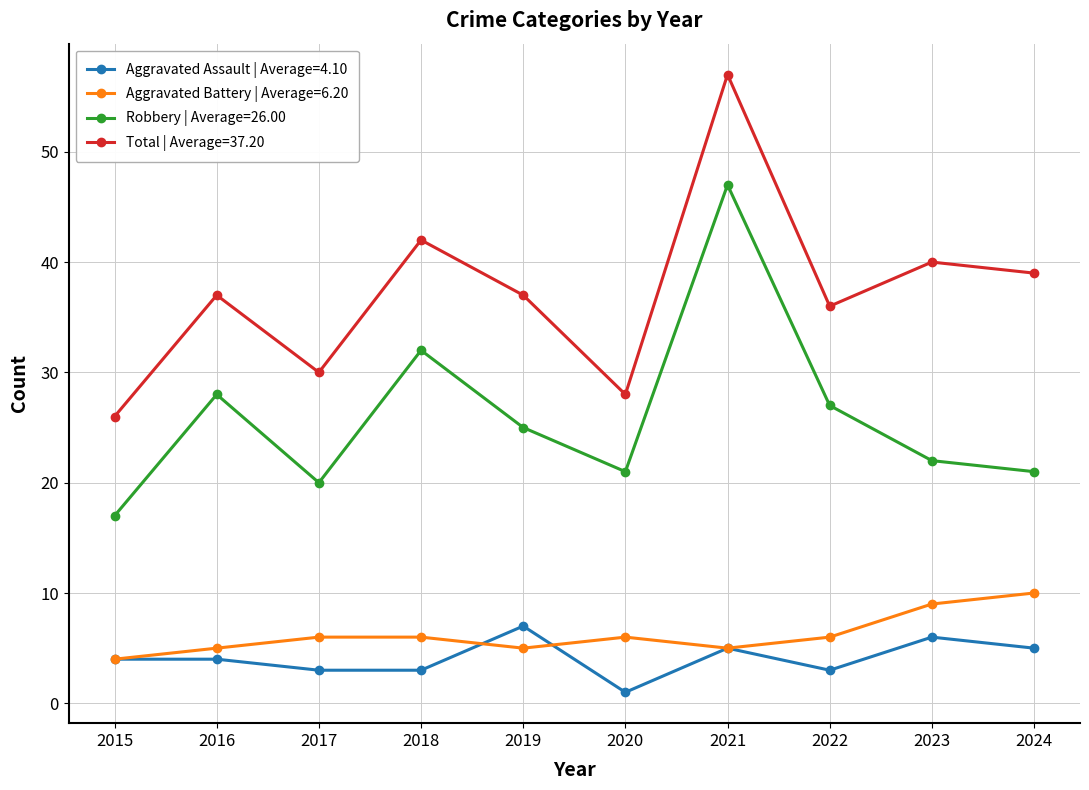

Which label corresponds to the smallest value in the chart?

2020